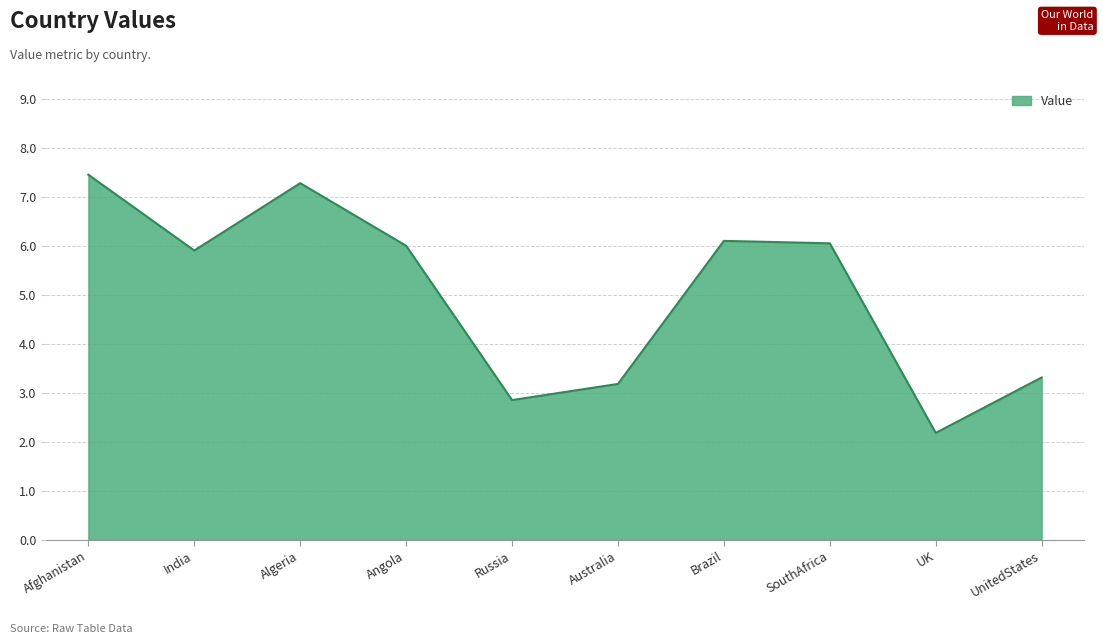

What position from the right is Brazil?

4